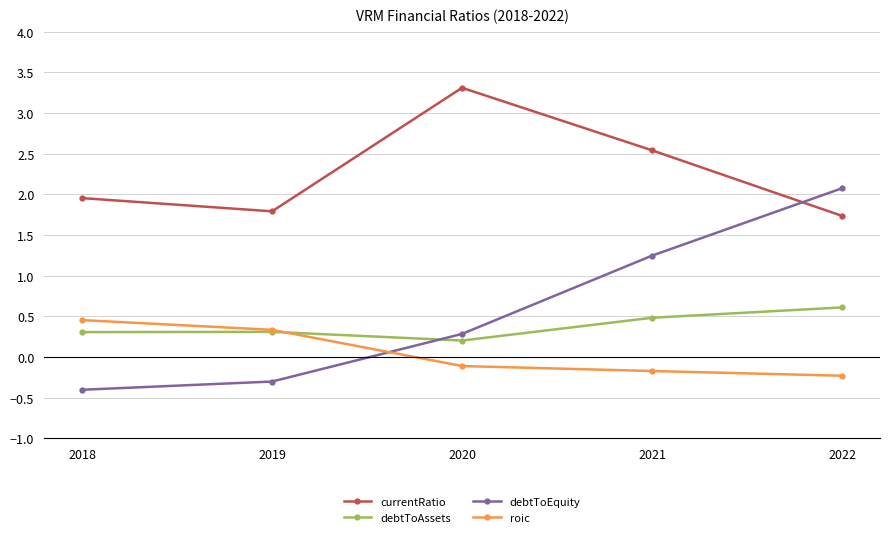

Which series has the widest spread of values?

debtToEquity